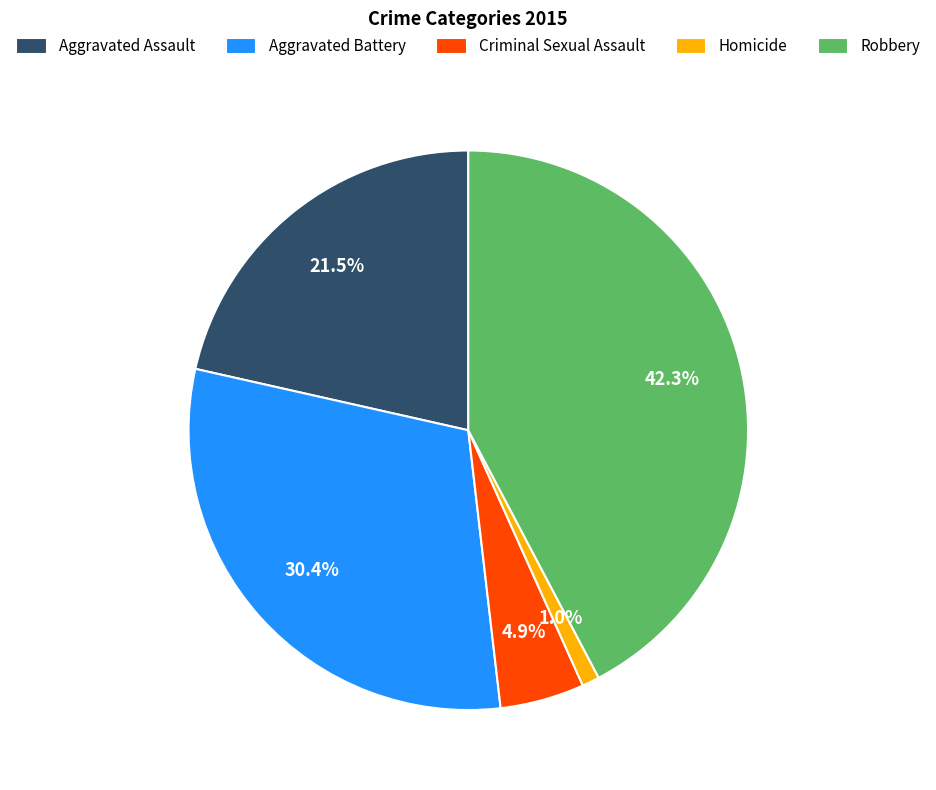

Does Homicide represent more than half of the total?

No